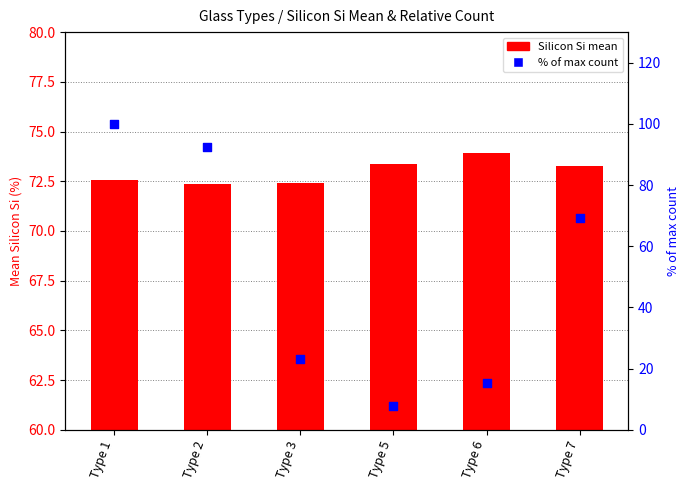

Which series contains the highest Y value?

% of max count